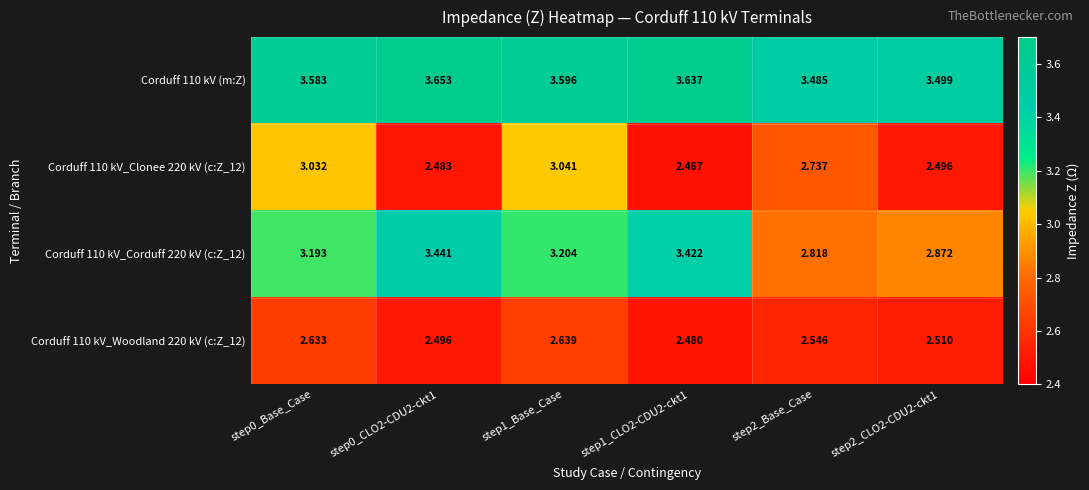

Is the value of Corduff 110 kV (m:Z) at step2_Base_Case greater than the value of Corduff 110 kV_Clonee 220 kV (c:Z_12) at step2_Base_Case?

Yes